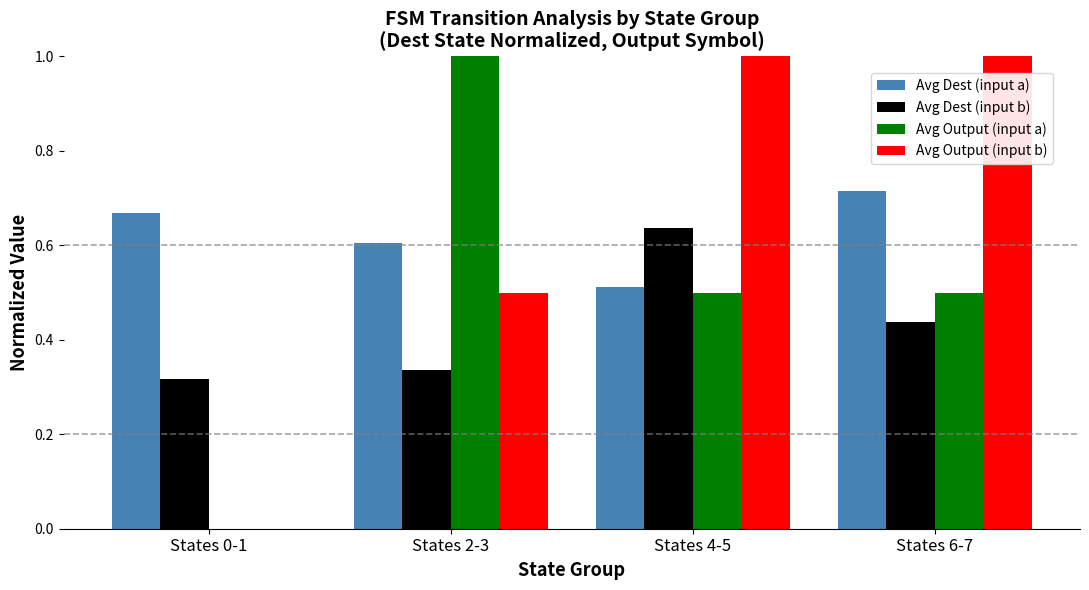

What is the sum of all Avg Output (input a) values?

2.0